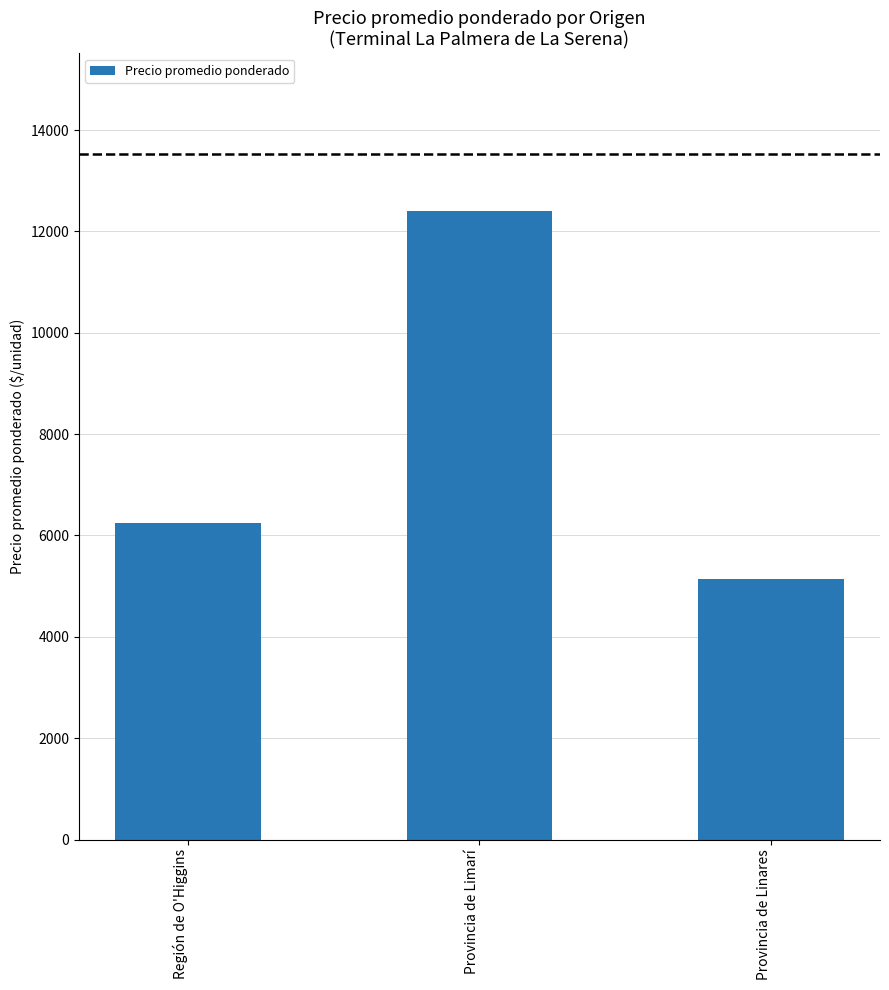

Does the chart contain stacked bars?

No